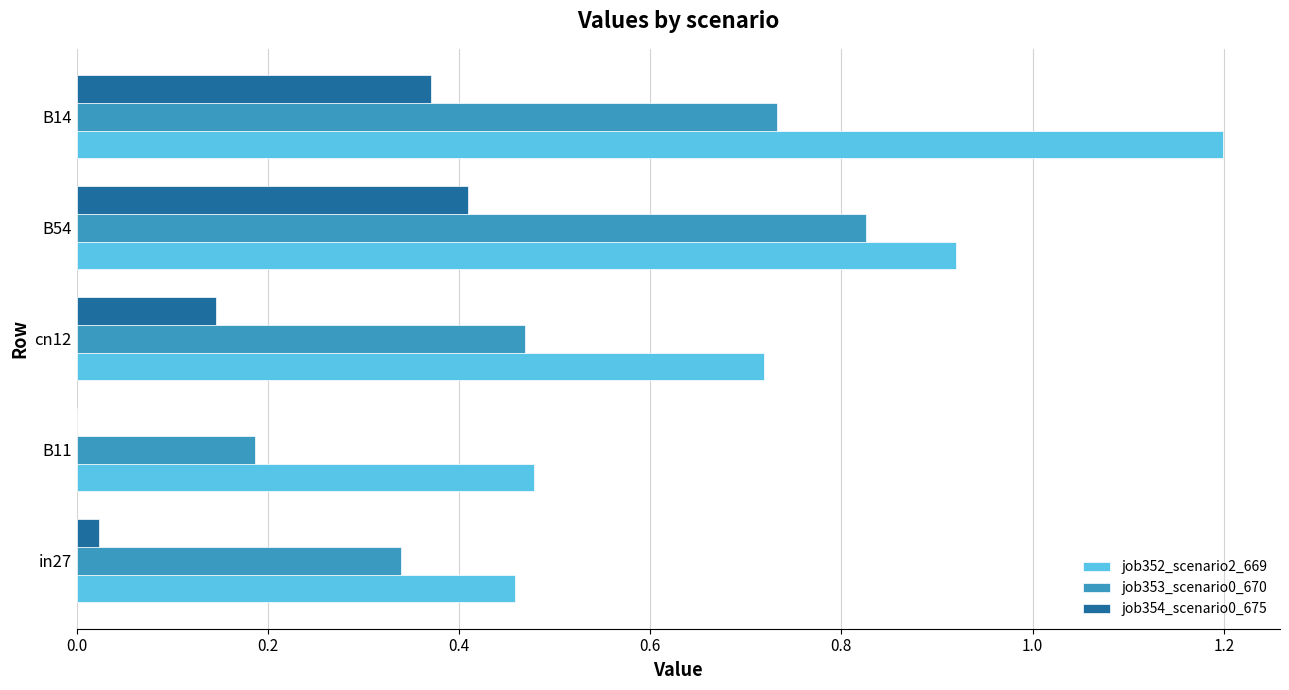

Which category has the highest value across all series?

B14